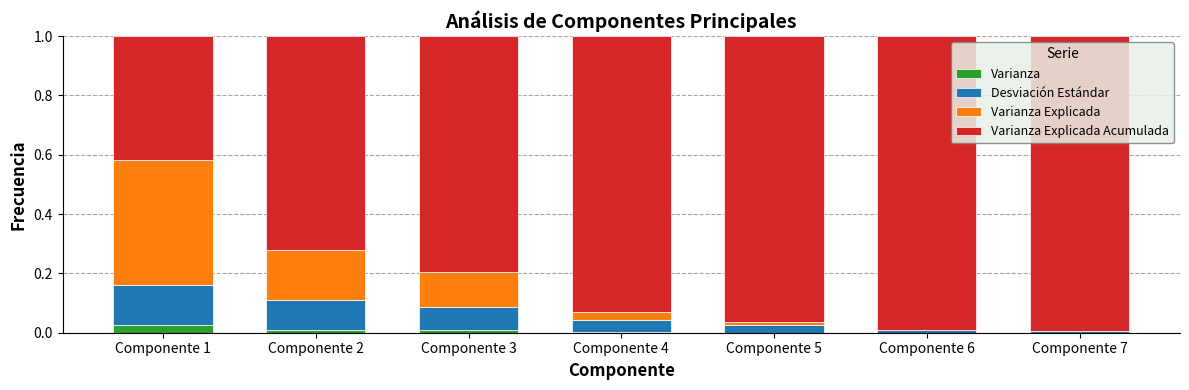

True or false: Varianza has a value of 0.0 at Componente 3.

True